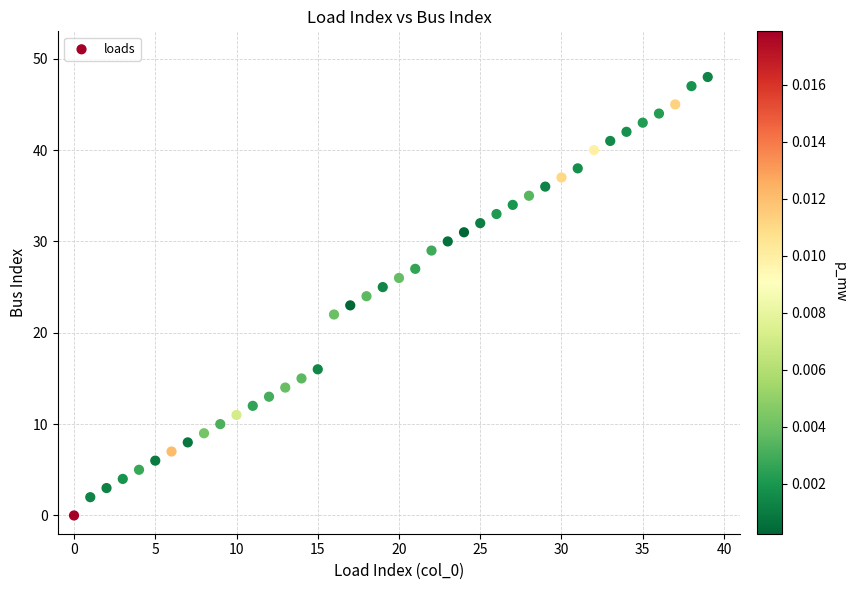

What is the range of Y values (max minus min)?

48